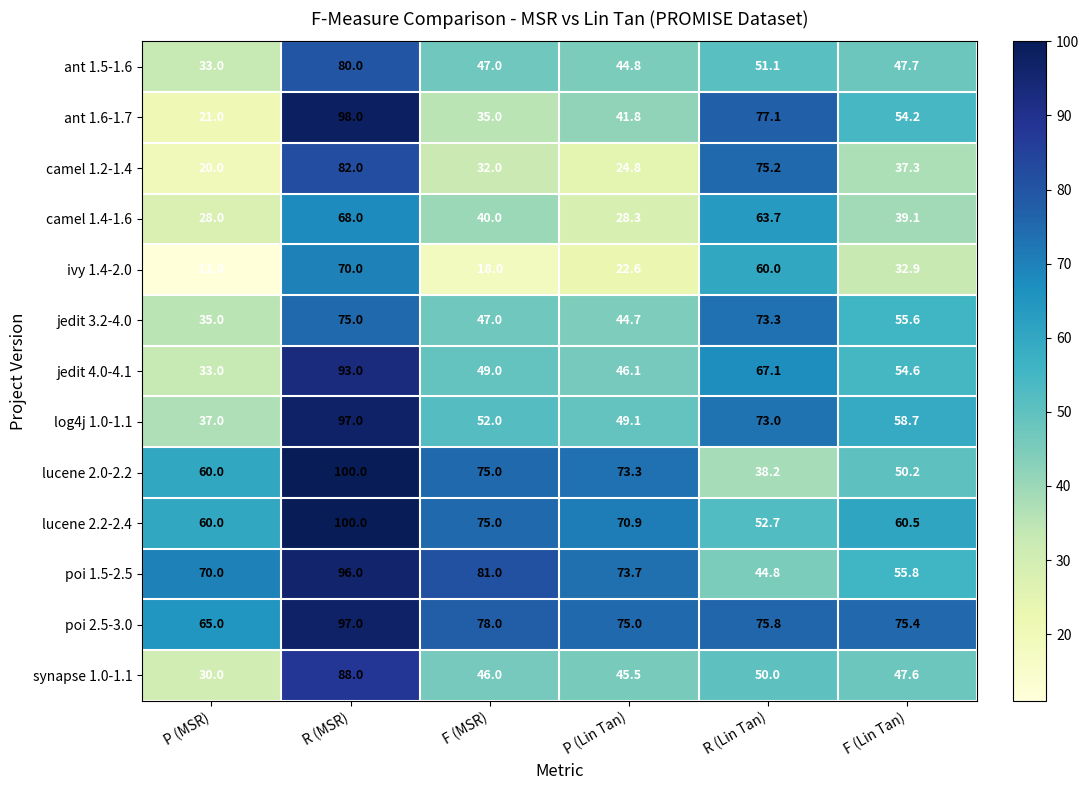

Which label corresponds to the smallest value in the chart?

P (MSR)